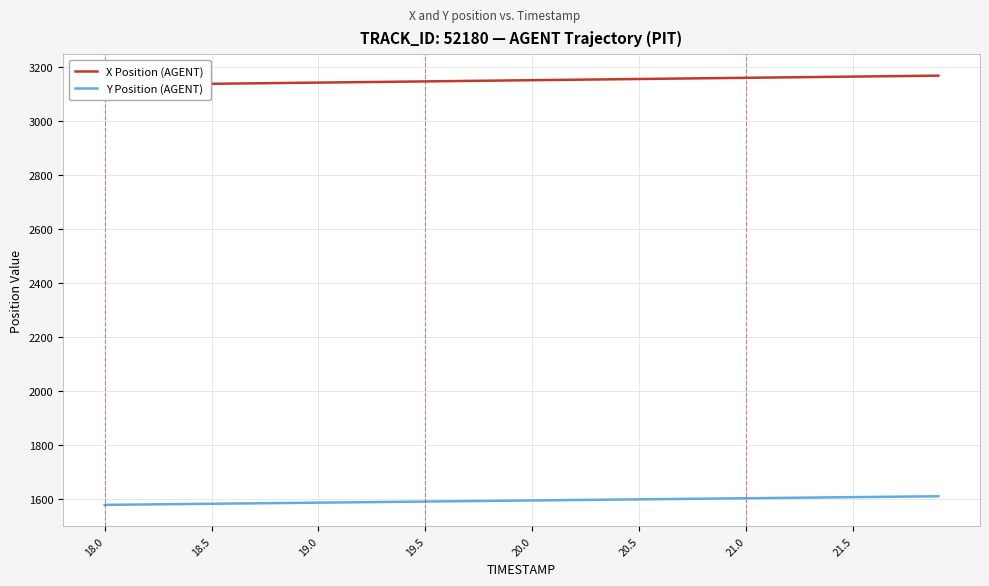

What is the maximum value for Y Position (AGENT)?

1608.5